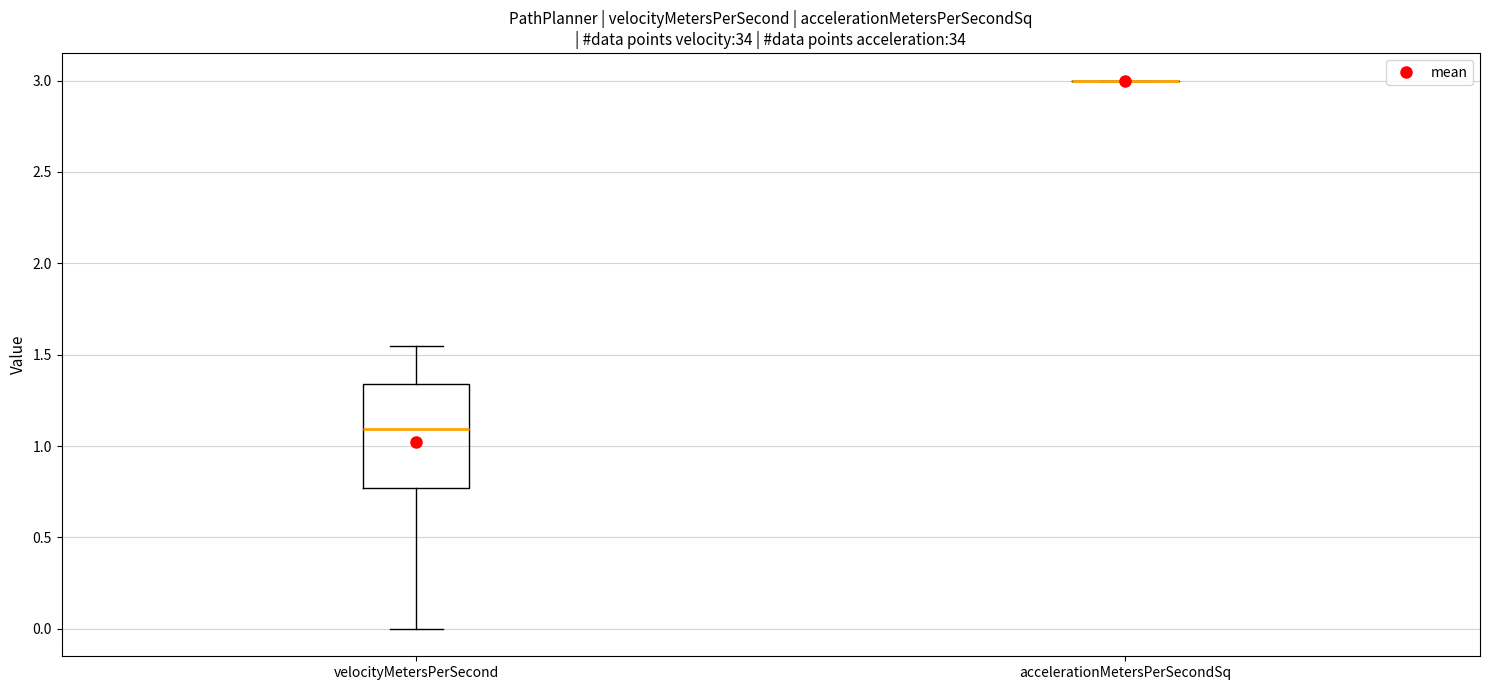

Reading left to right, transcribe this box plot: for each box, give where its median line is, the range the box spans, and where its two whiskers end, as read against the y-axis. The values are not printed on the chart, so give them approximately, as read against the axis.

velocityMetersPerSecond: median 1.10, box 0.75 to 1.35, whiskers 0.00 to 1.55
accelerationMetersPerSecondSq: box collapsed to a line at 3.00, whiskers 3.00 to 3.00